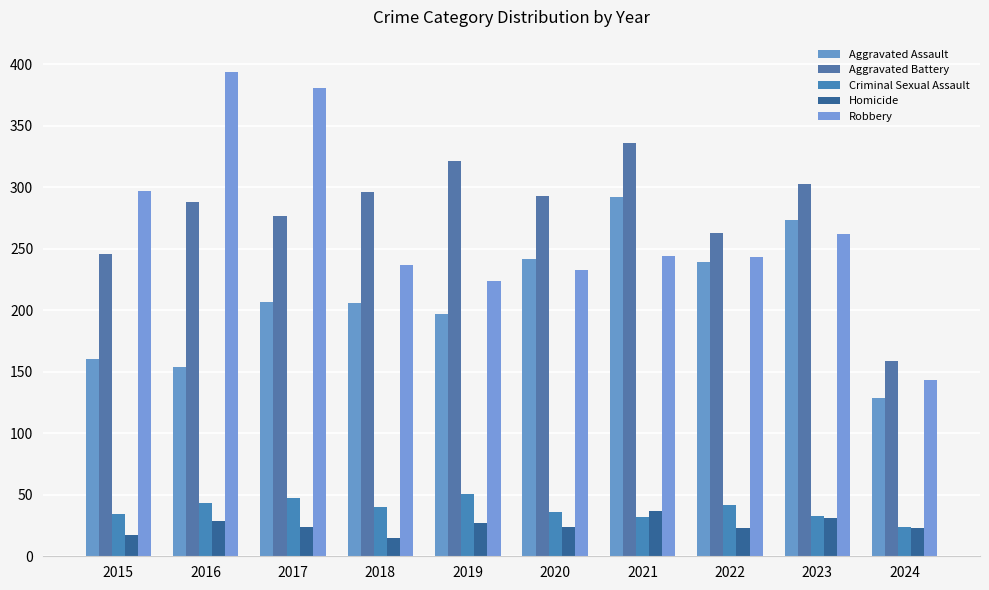

Count the number of categories in the chart.

10